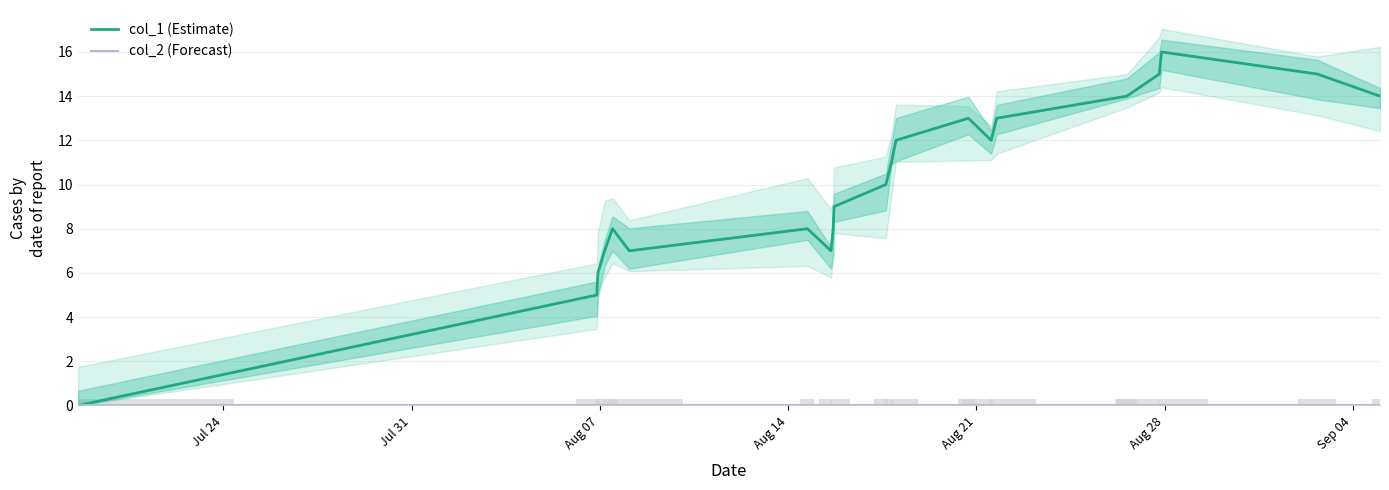

What is the sum of all col_1 (Estimate) values?

210